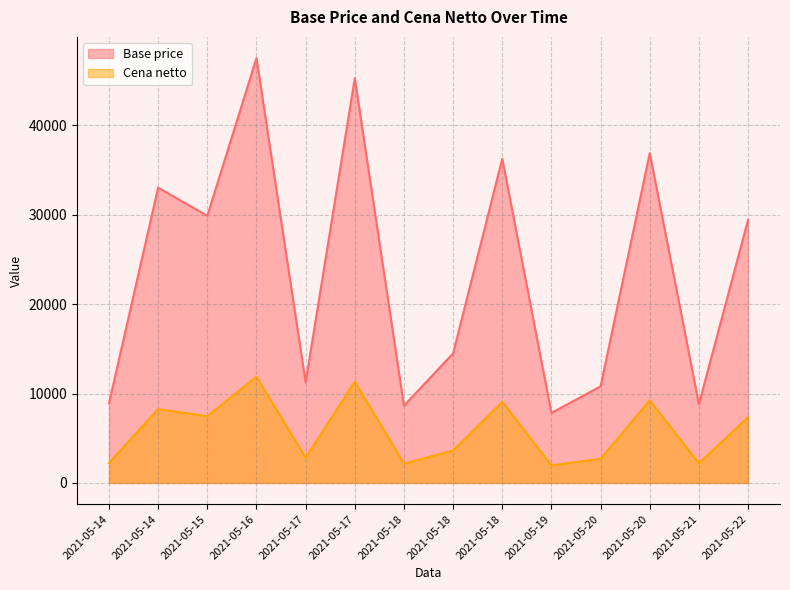

At which label does Base price reach its minimum?

2021-05-19